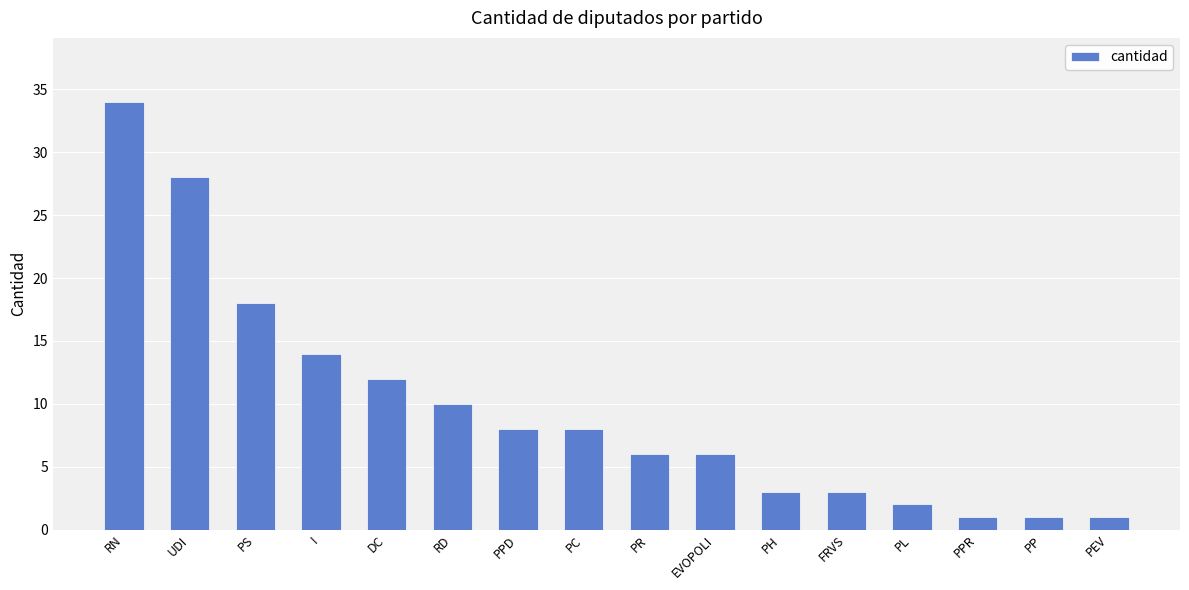

The chart shows a value of 12 at DC. True or false?

True